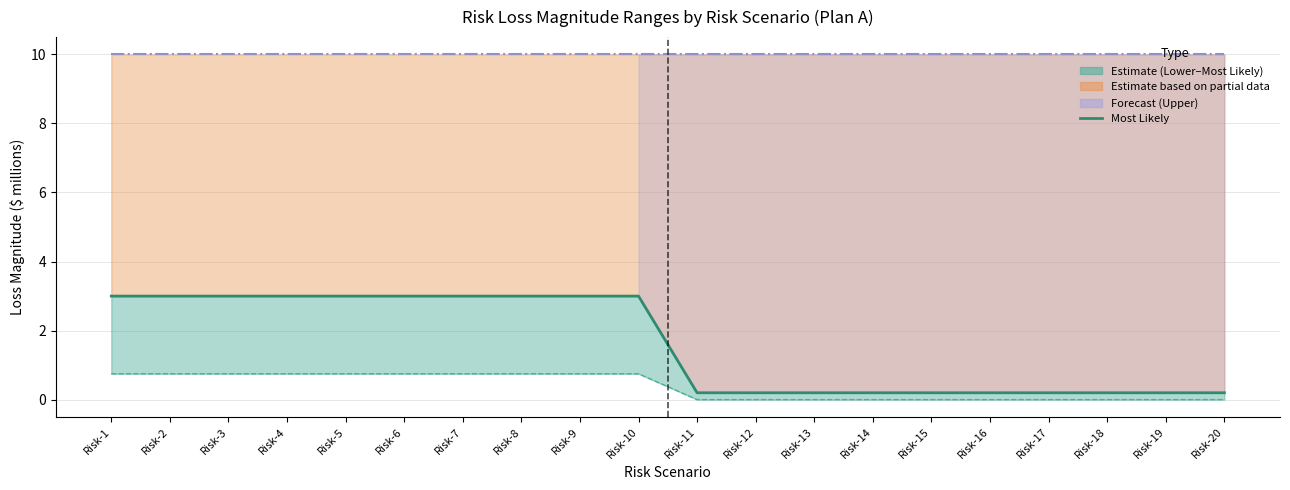

The Lower Bound series shows 1.2 at Risk-10. True or false?

False